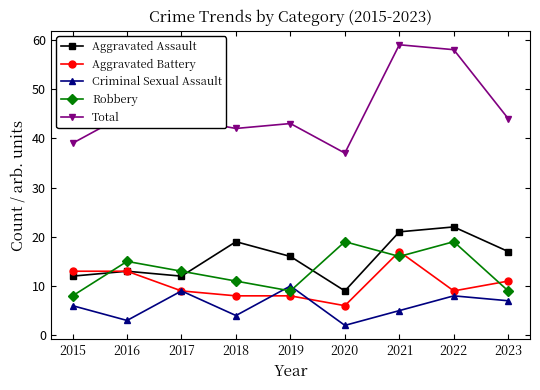

At which category does Robbery reach its first local valley?

2019